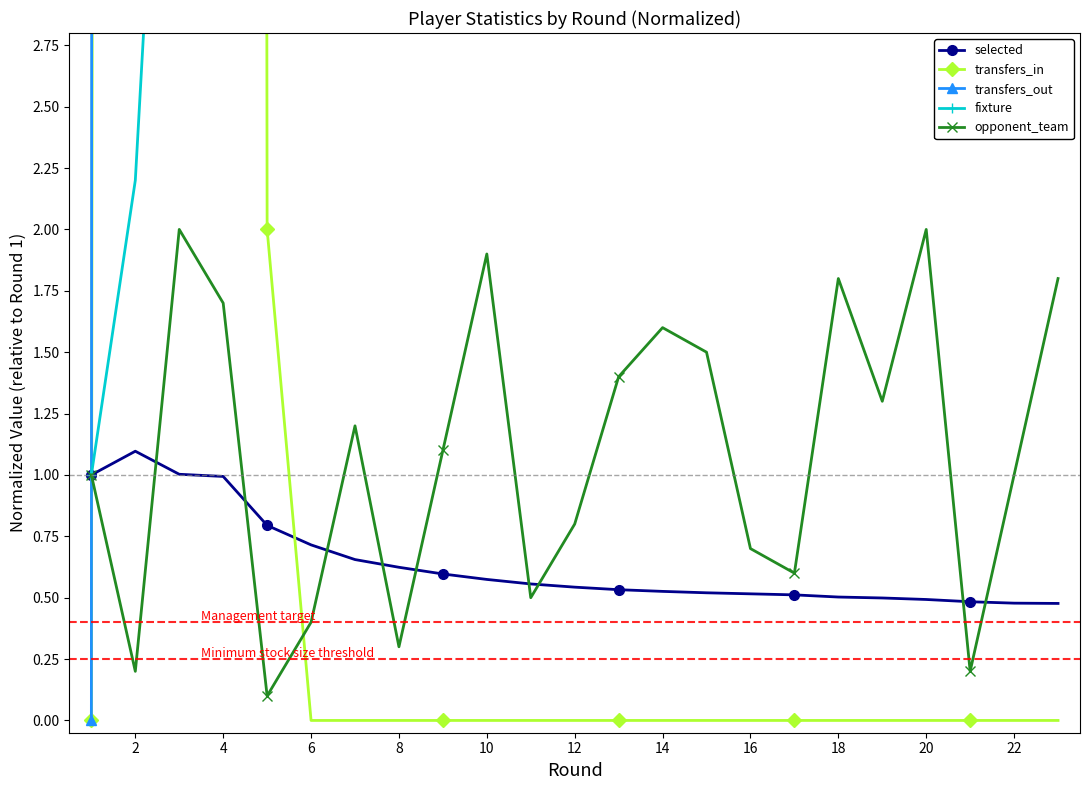

The selected series shows 0.1 at 10. True or false?

False